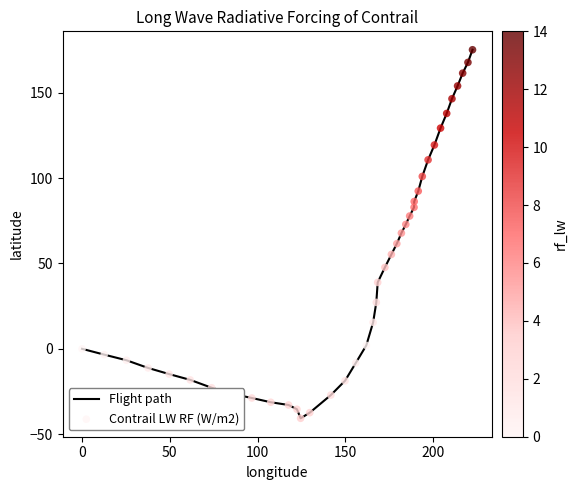

What is the minimum value shown in the chart?

-40.7